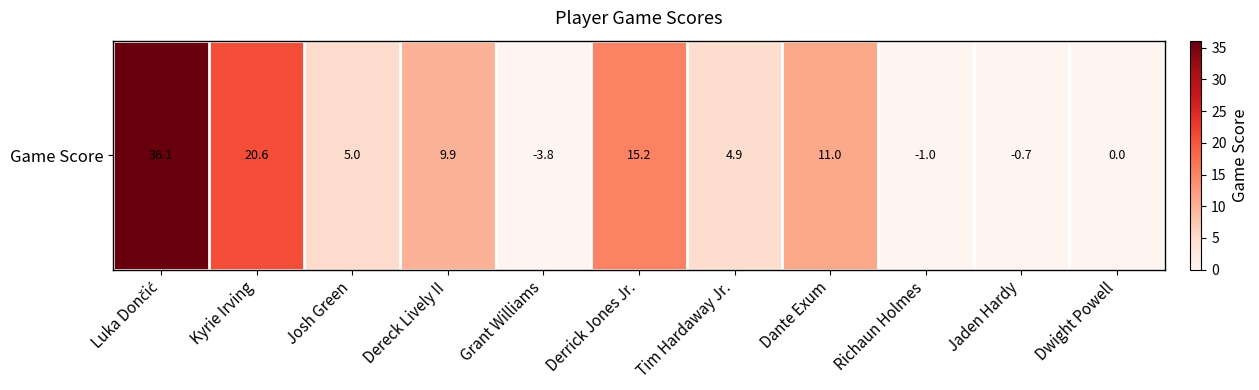

List the labels in order of value, smallest first.

Grant Williams, Richaun Holmes, Jaden Hardy, Dwight Powell, Tim Hardaway Jr., Josh Green, Dereck Lively II, Dante Exum, Derrick Jones Jr., Kyrie Irving, Luka Dončić